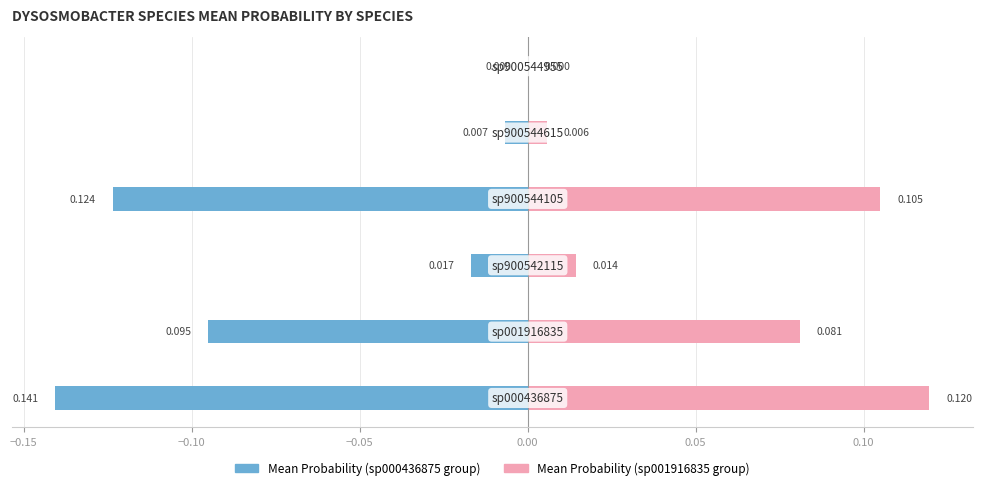

Rank the series by their average value, from highest to lowest.

s__Dysosmobacter sp001916835, s__Dysosmobacter sp000436875